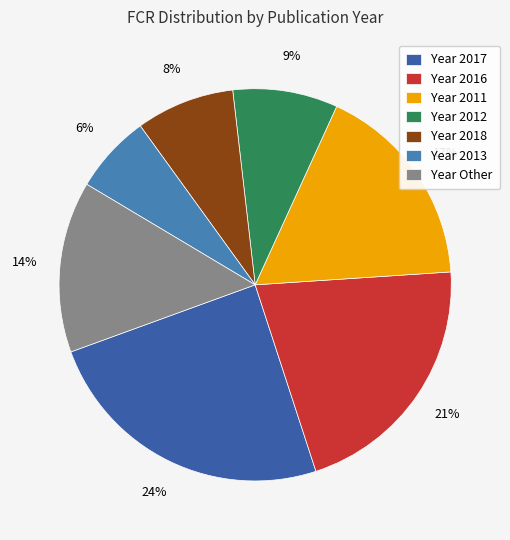

Does any single category account for the majority?

No